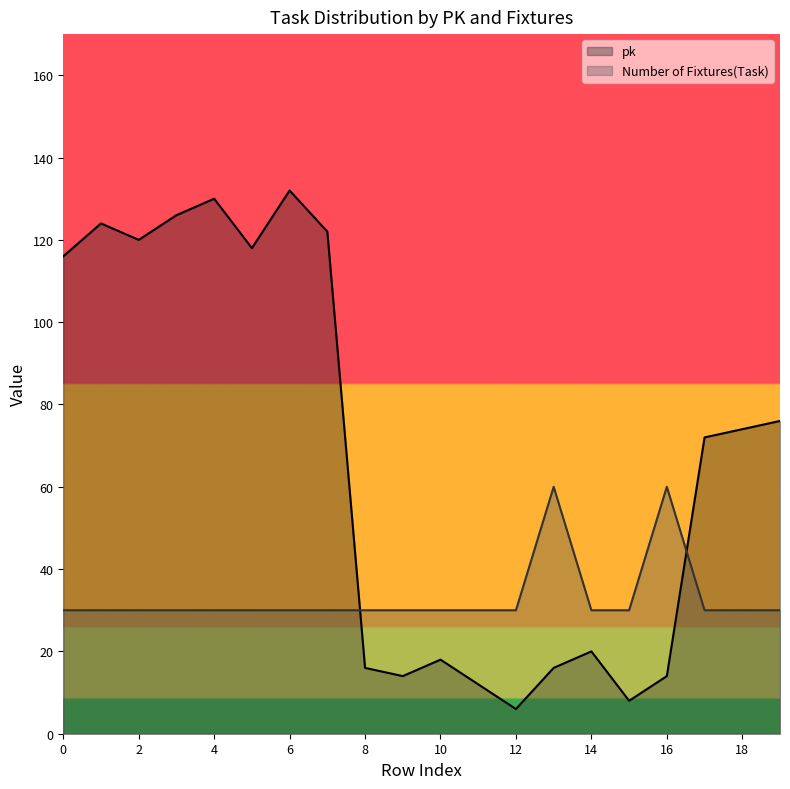

What is the maximum value shown in the chart?

132